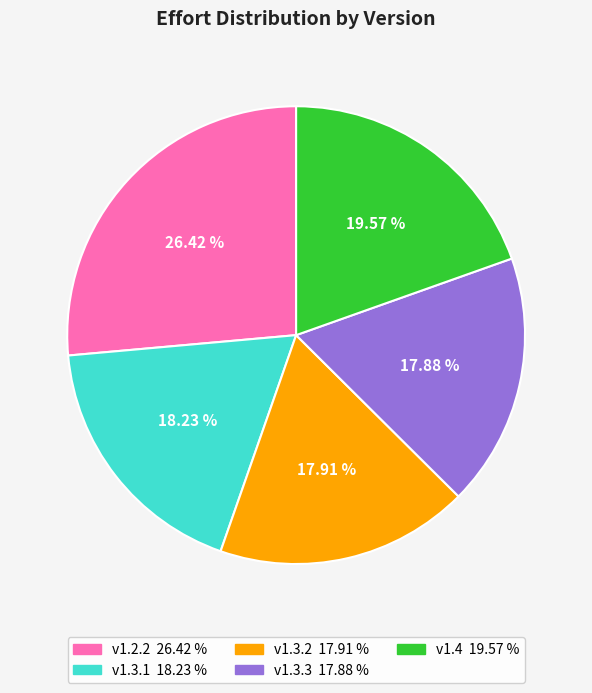

How many segments does this pie chart have?

5